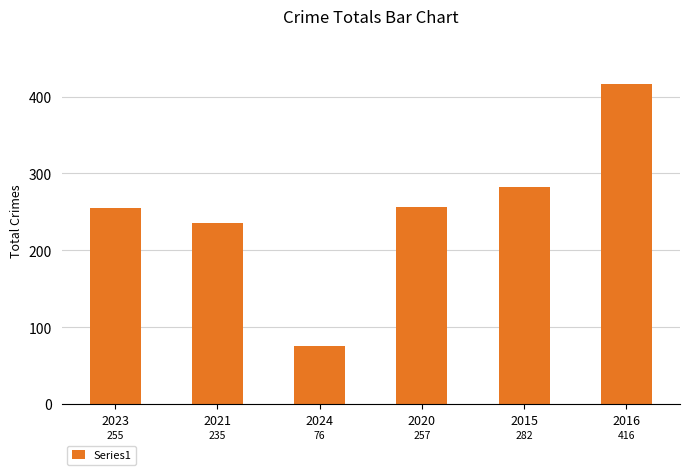

What position from the left is 2016?

6